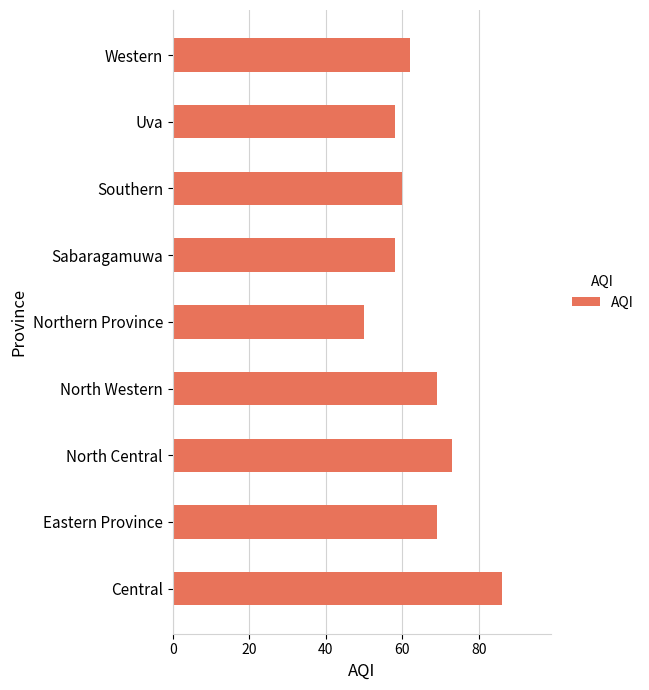

What is the change in value from Eastern Province to Southern?

-9